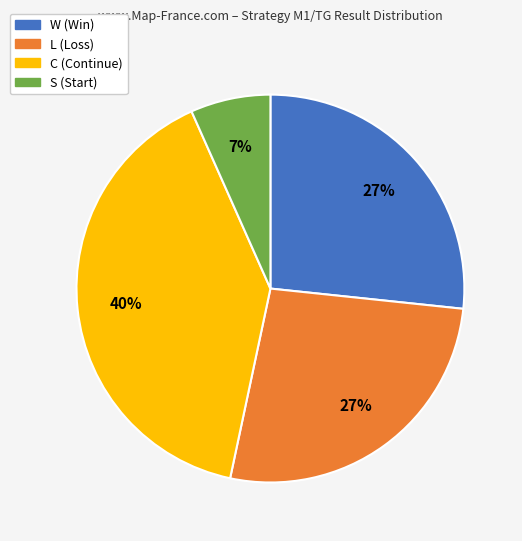

The W slice represents 27% of the pie. True or false?

True